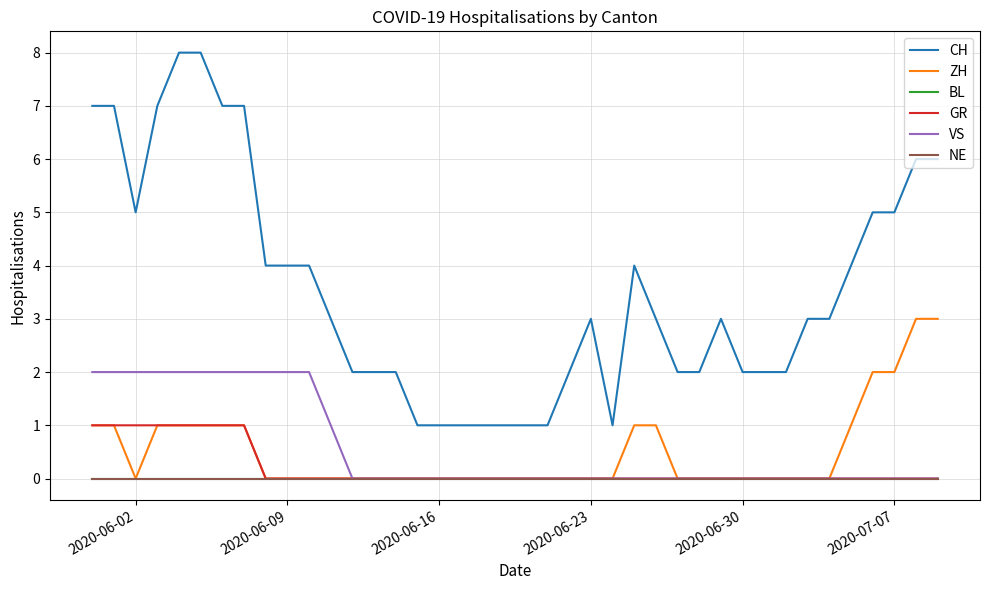

Reading left to right, transcribe all the data shown in this chart.

CH: 7	7	5	7	8	8	7	7	4	4	4	3	2	2	2	1	1	1	1	1	1	1	2	3	1	4	3	2	2	3	2	2	2	3	3	4	5	5	6	6
ZH: 1	1	0	1	1	1	1	1	0	0	0	0	0	0	0	0	0	0	0	0	0	0	0	0	0	1	1	0	0	0	0	0	0	0	0	1	2	2	3	3
BL: 0	0	0	0	0	0	0	0	0	0	0	0	0	0	0	0	0	0	0	0	0	0	0	0	0	0	0	0	0	0	0	0	0	0	0	0	0	0	0	0
GR: 1	1	1	1	1	1	1	1	0	0	0	0	0	0	0	0	0	0	0	0	0	0	0	0	0	0	0	0	0	0	0	0	0	0	0	0	0	0	0	0
VS: 2	2	2	2	2	2	2	2	2	2	2	1	0	0	0	0	0	0	0	0	0	0	0	0	0	0	0	0	0	0	0	0	0	0	0	0	0	0	0	0
NE: 0	0	0	0	0	0	0	0	0	0	0	0	0	0	0	0	0	0	0	0	0	0	0	0	0	0	0	0	0	0	0	0	0	0	0	0	0	0	0	0